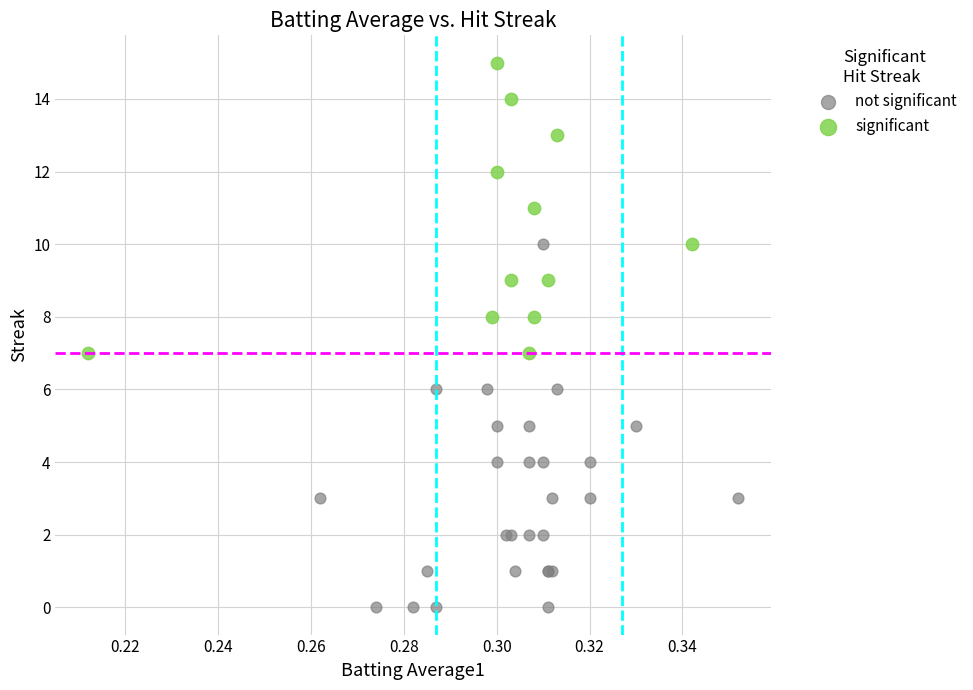

Which series contains the lowest Y value?

not significant